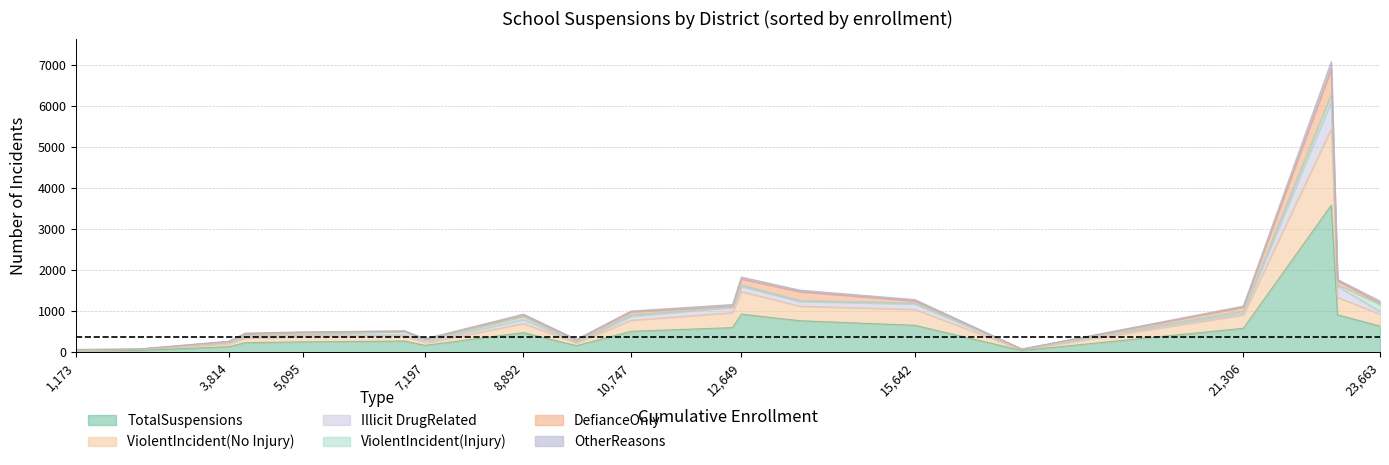

What is the maximum value for TotalSuspensions?

3584